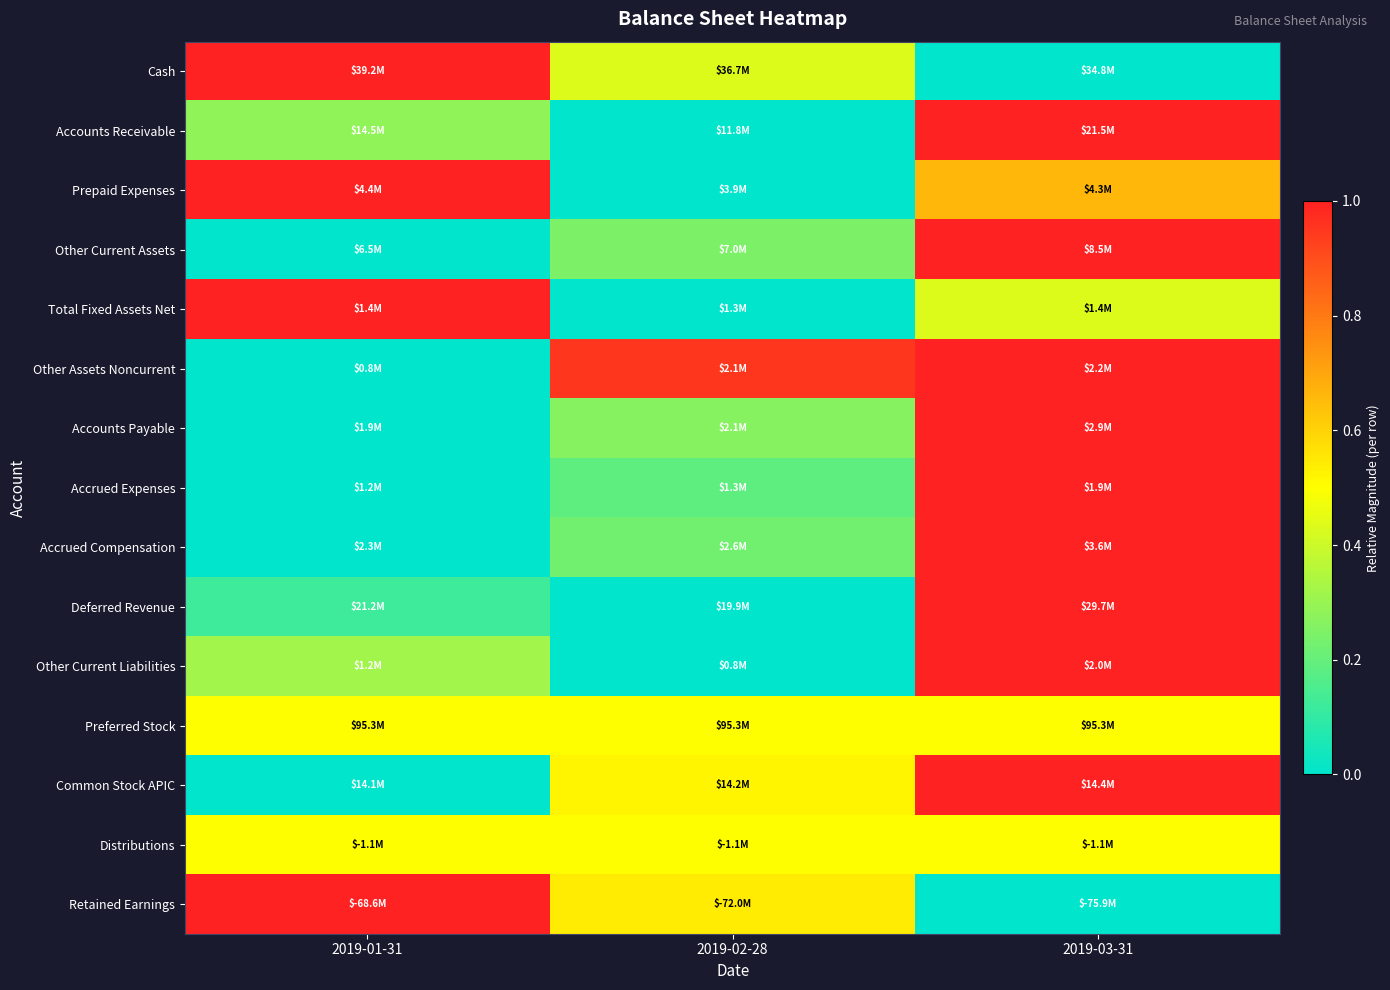

How many distinct data groups are displayed?

15